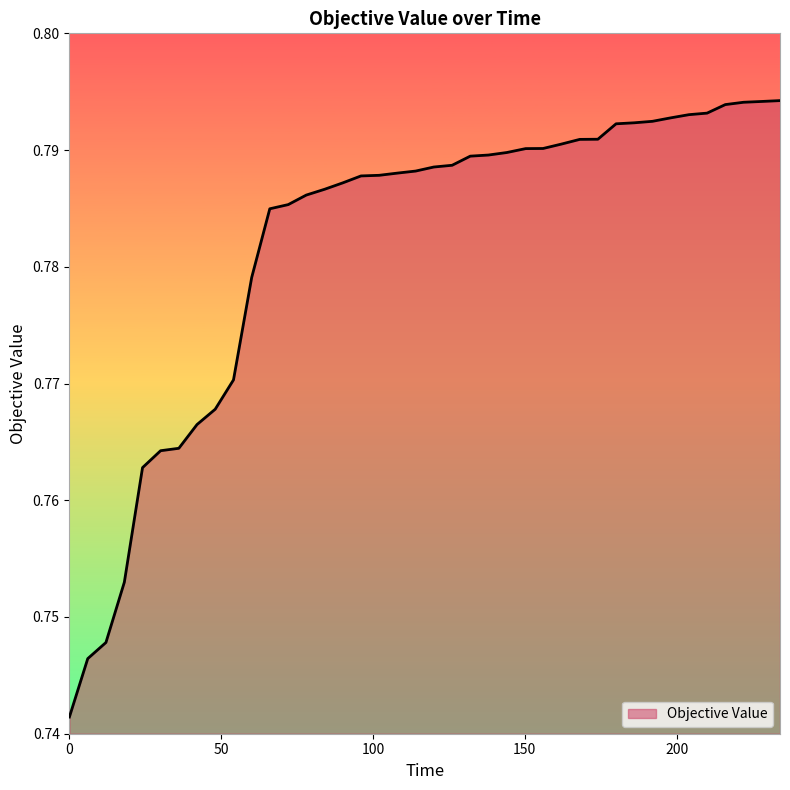

What is the sum of all values?

31.3